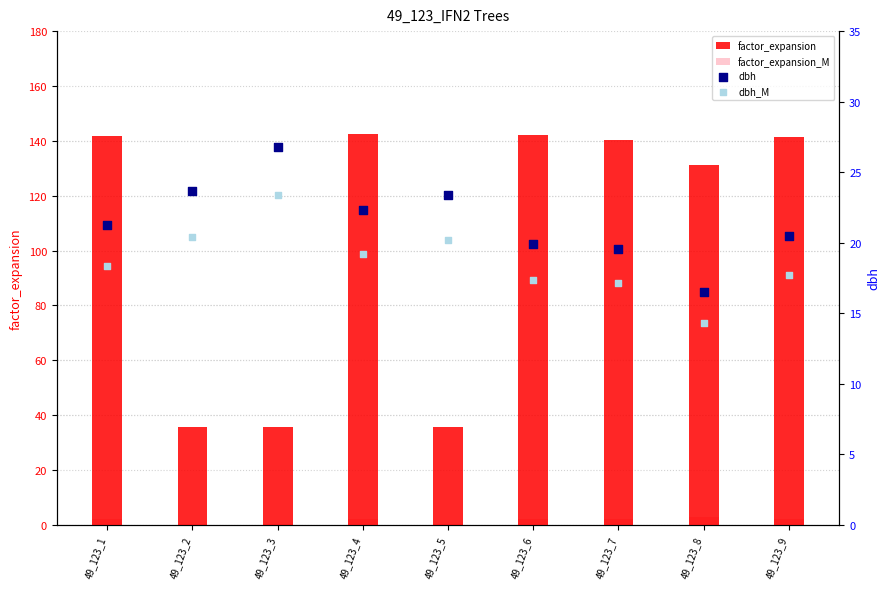

At how many categories does at least one series exceed 12?

9